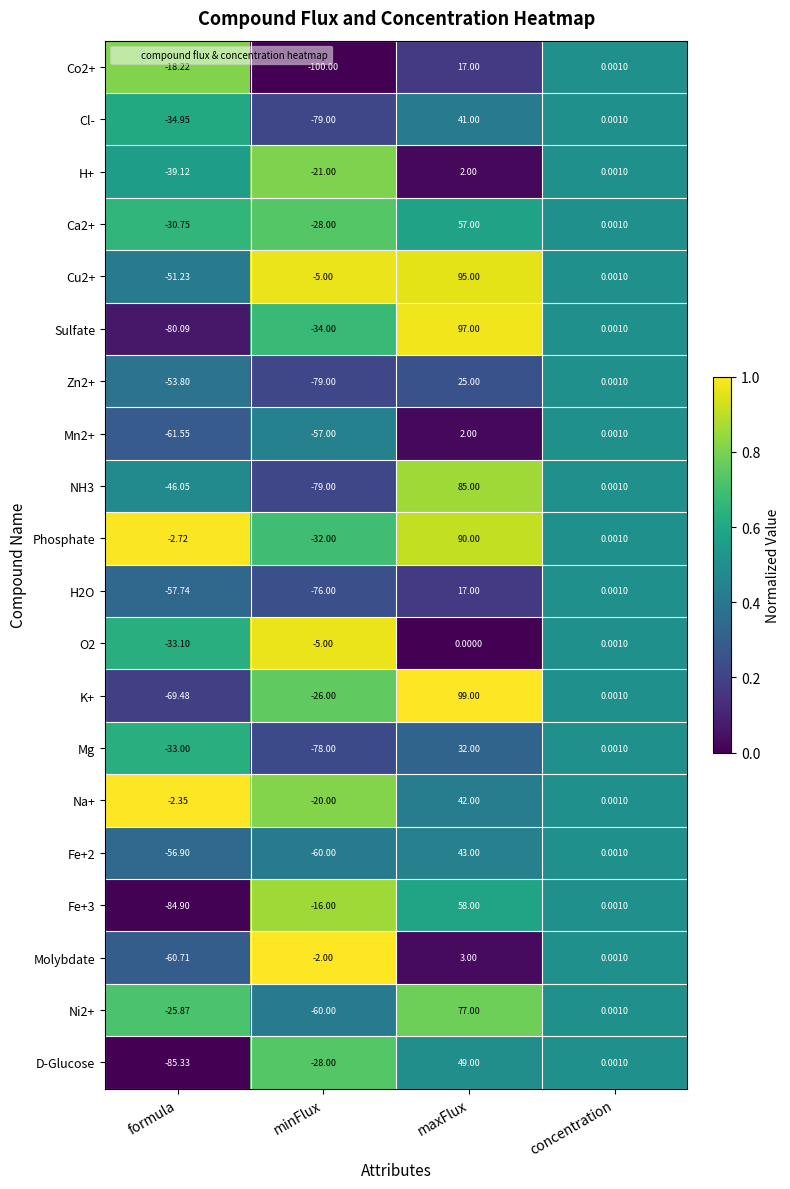

Count the number of categories in the chart.

4